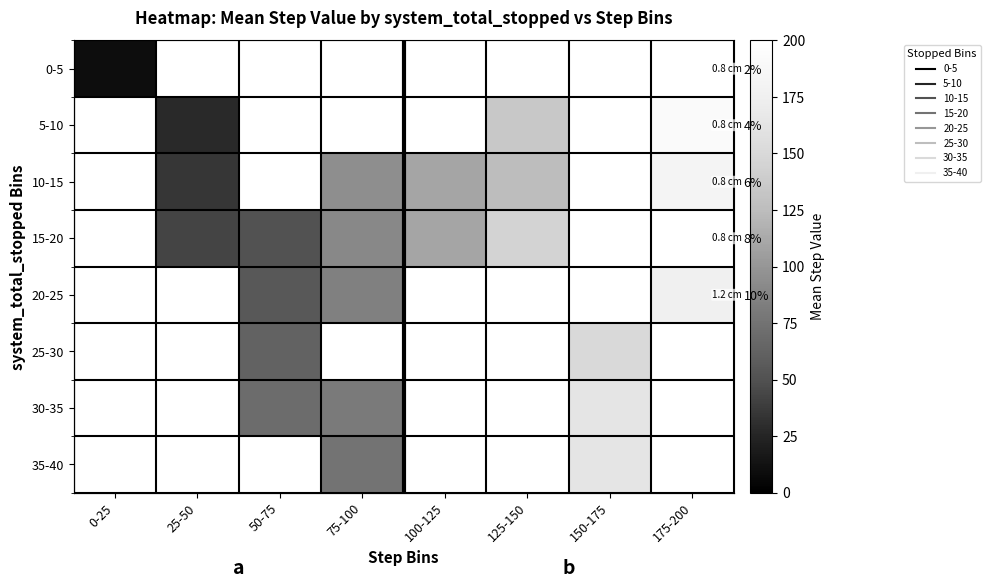

At which category does the chart reach its minimum across all series?

0-25